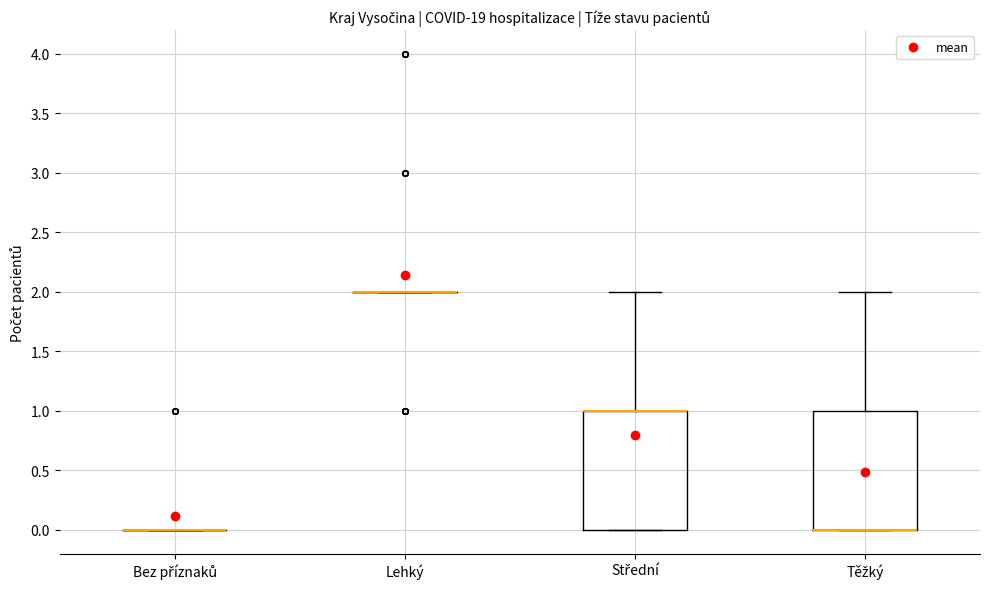

Reading left to right, read every box against the y-axis: the position of its median line, the range the box covers, and the ends of its whiskers. The values are not printed on the chart, so give them approximately, as read against the axis.

Bez příznaků: box collapsed to a line at 0, whiskers 0 to 0
Lehký: box collapsed to a line at 2, whiskers 2 to 2
Střední: median 1 (drawn on the box's upper edge), box 0 to 1, whiskers 0 to 2
Těžký: median 0 (drawn on the box's lower edge), box 0 to 1, whiskers 0 to 2